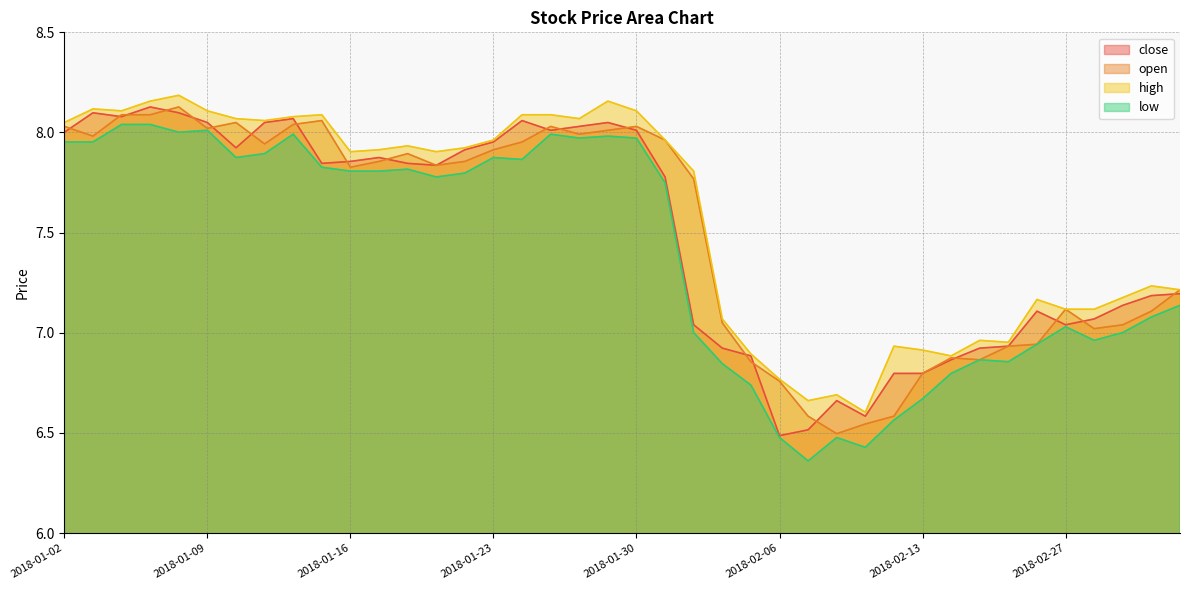

What is the label of the 27th point from the left?

2018-02-07